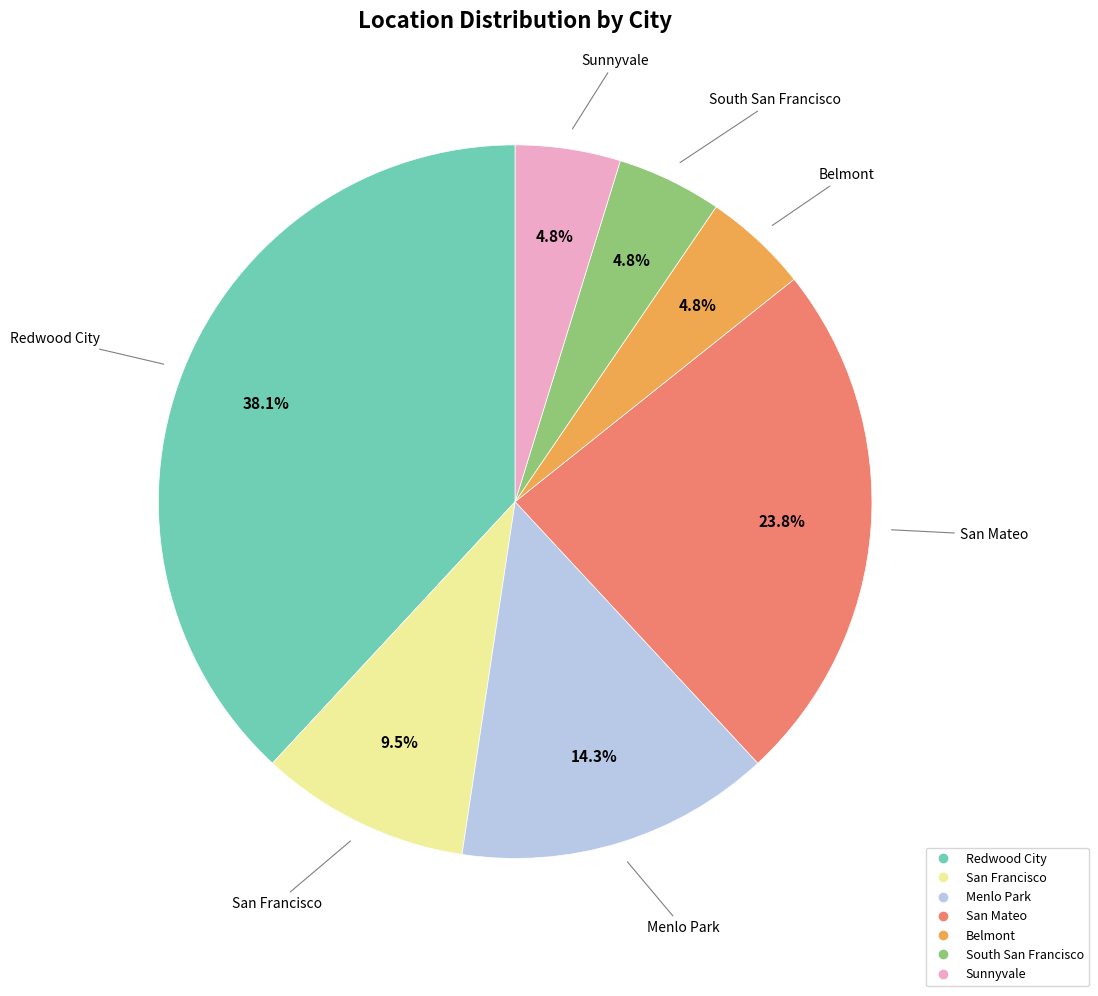

Is there a majority slice in this chart?

No